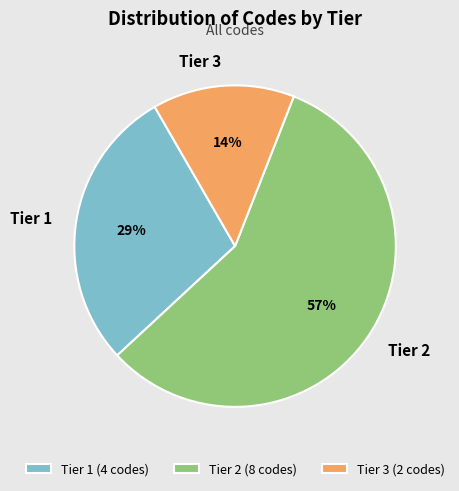

What percentage is the Tier 2 slice, to the nearest percent?

57%